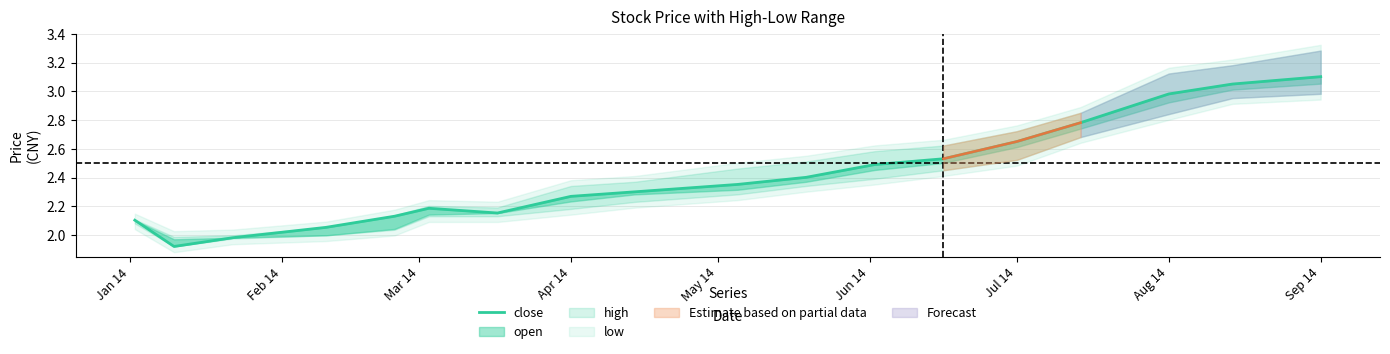

Count the number of categories in the chart.

18